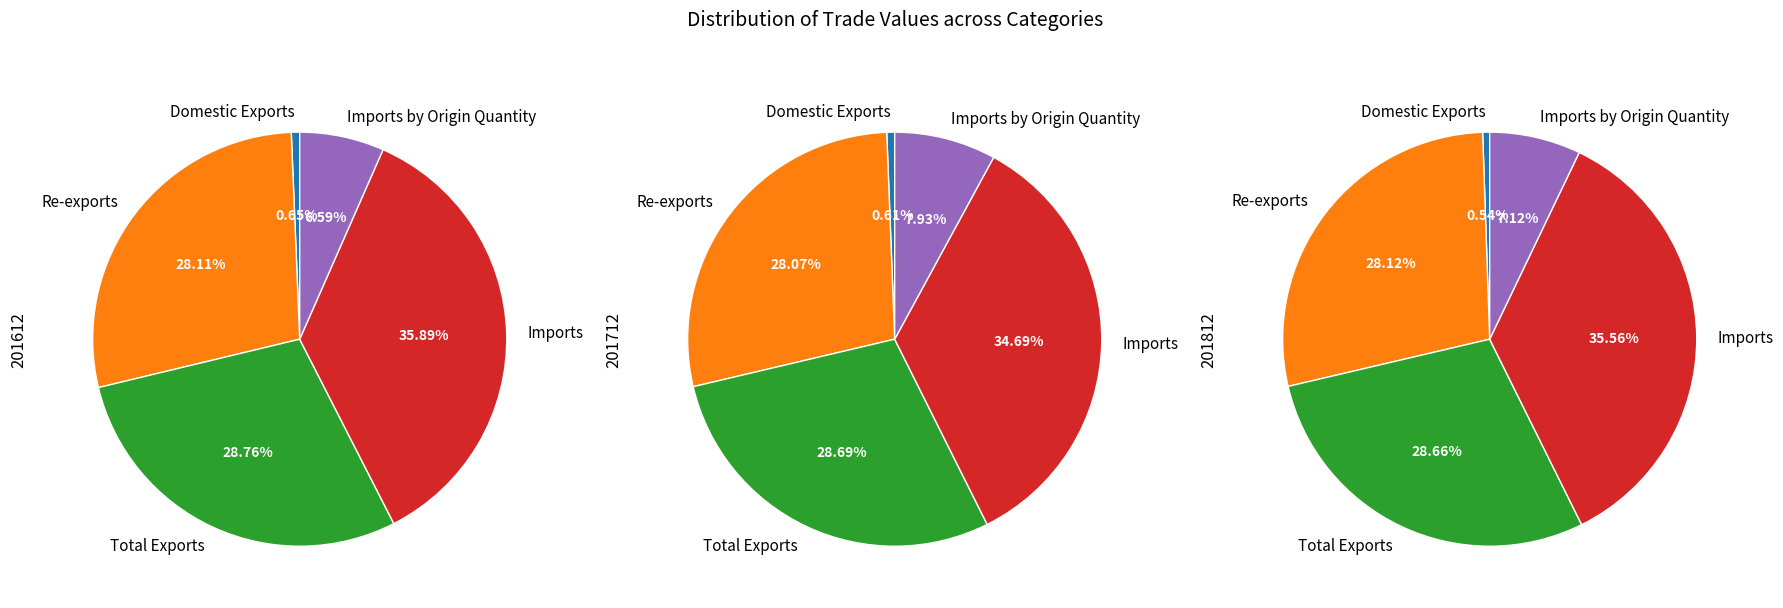

Count the number of slices in the pie.

5